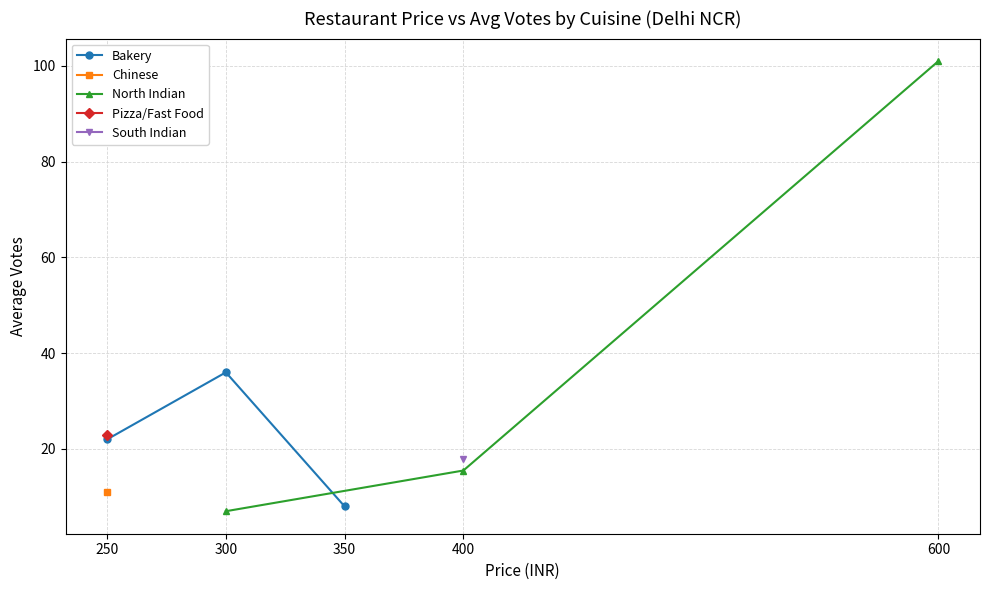

At which label does Bakery reach its minimum?

350